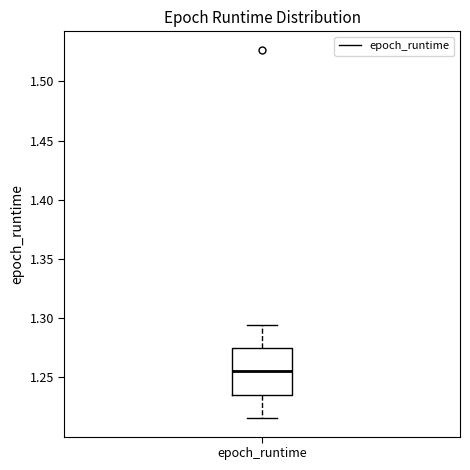

Read this box plot against the y-axis: the position of the median line, the range covered by the box, and the ends of both whiskers. The values are not printed on the chart, so give them approximately, as read against the axis.

median 1.255, box 1.235 to 1.275, whiskers 1.215 to 1.295